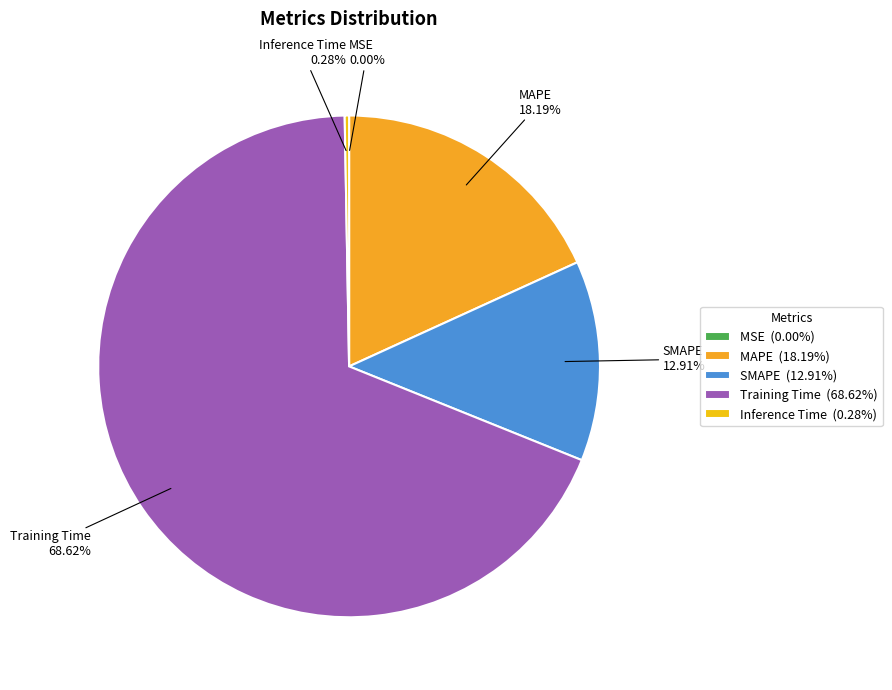

What is the total percentage of SMAPE and Training Time?

81.5%